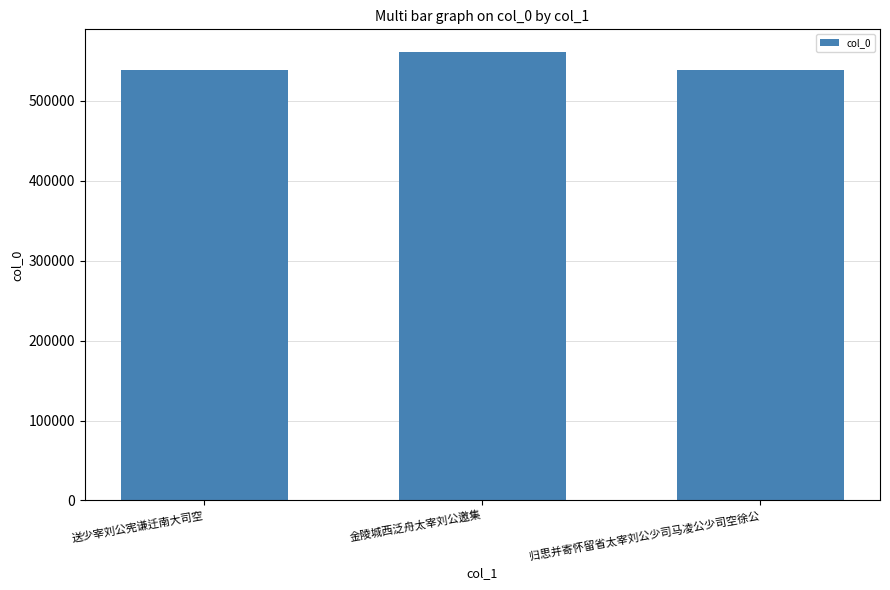

What is the label of the 3rd bar from the right?

送少宰刘公宪谦迁南大司空